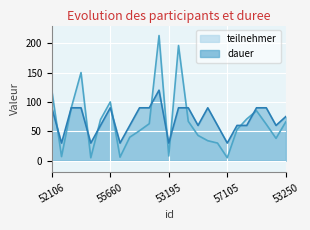

In teilnehmer, how many points are higher than both neighbors (excluding endpoints)?

5